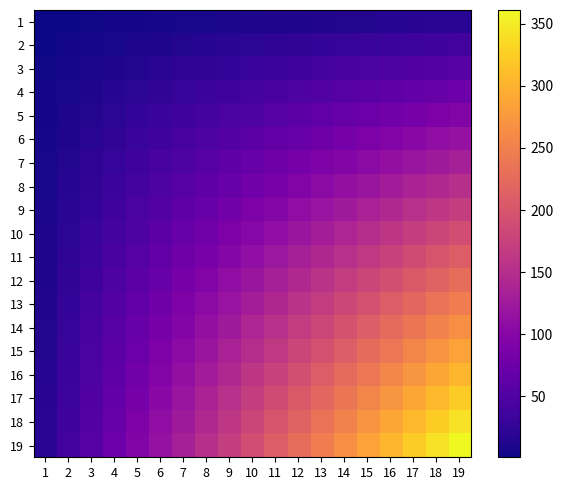

Which has a higher value, 2 or 3?

3